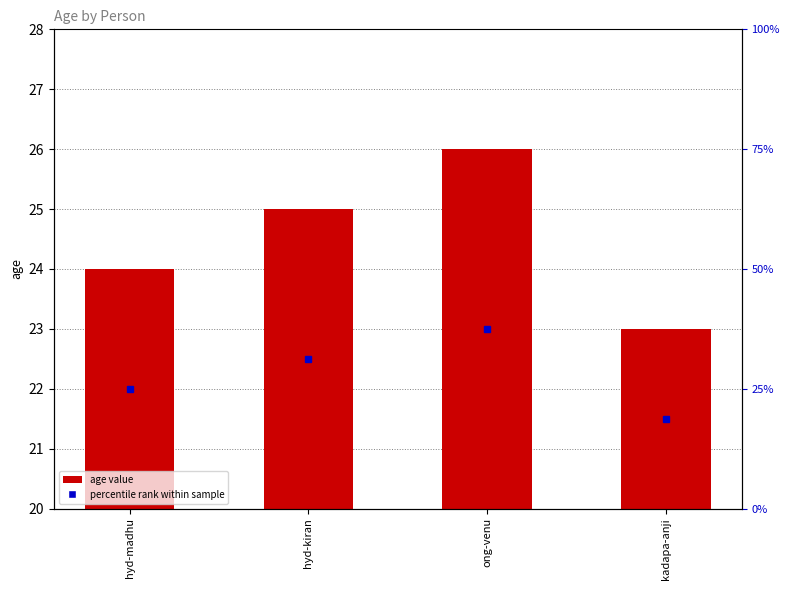

What is the ratio of the value at hyd-madhu to the value at hyd-kiran?

1.0